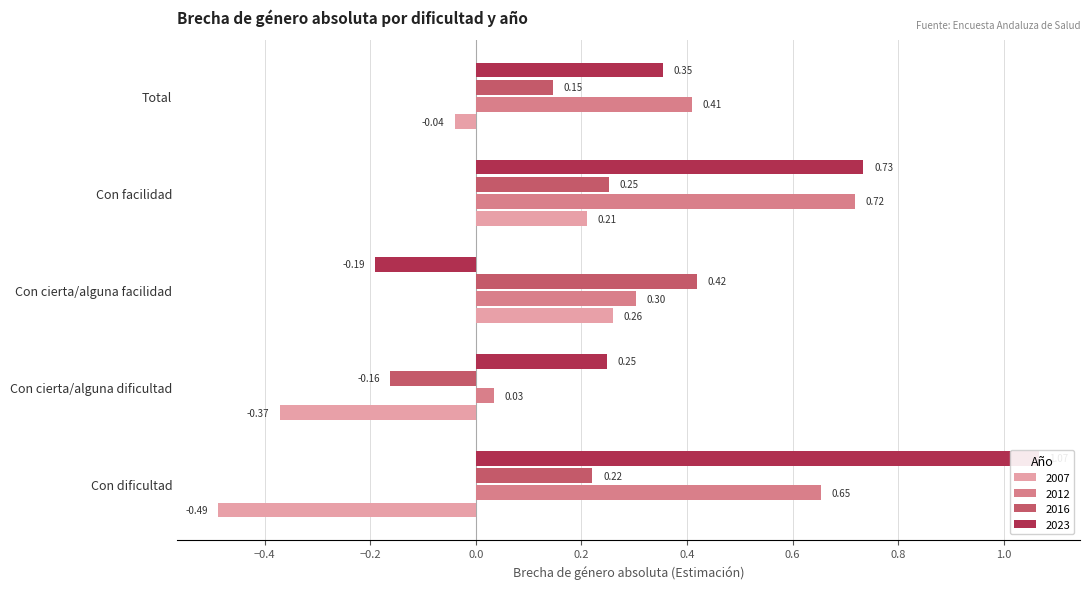

What is the label of the 3rd bar from the left?

Con cierta/alguna facilidad